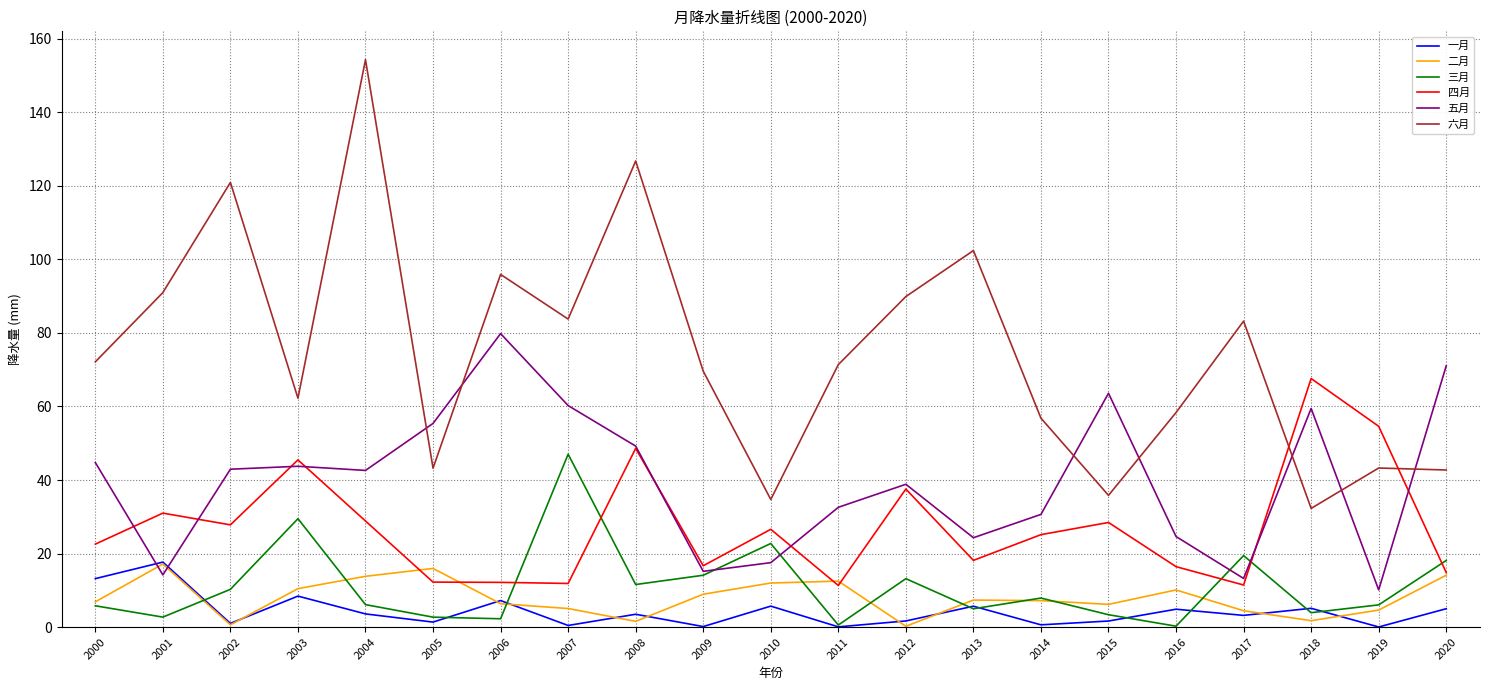

Where is the first local minimum for 一月?

2002